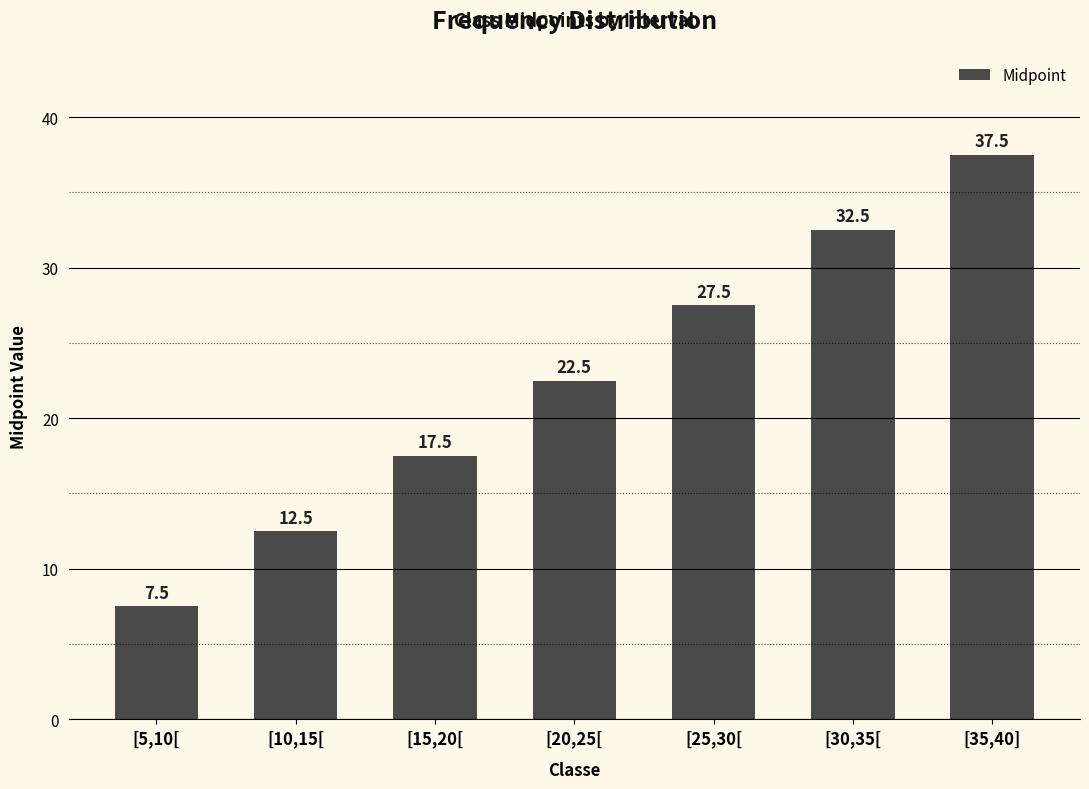

What position from the right is [25,30[?

3